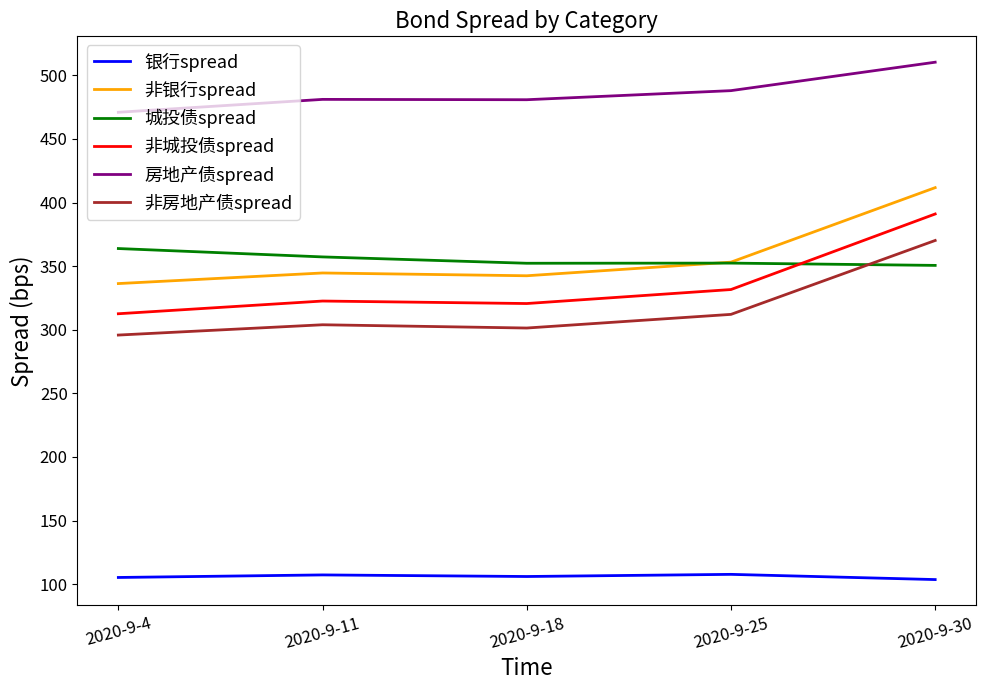

Which series has the largest total across all categories?

房地产债spread